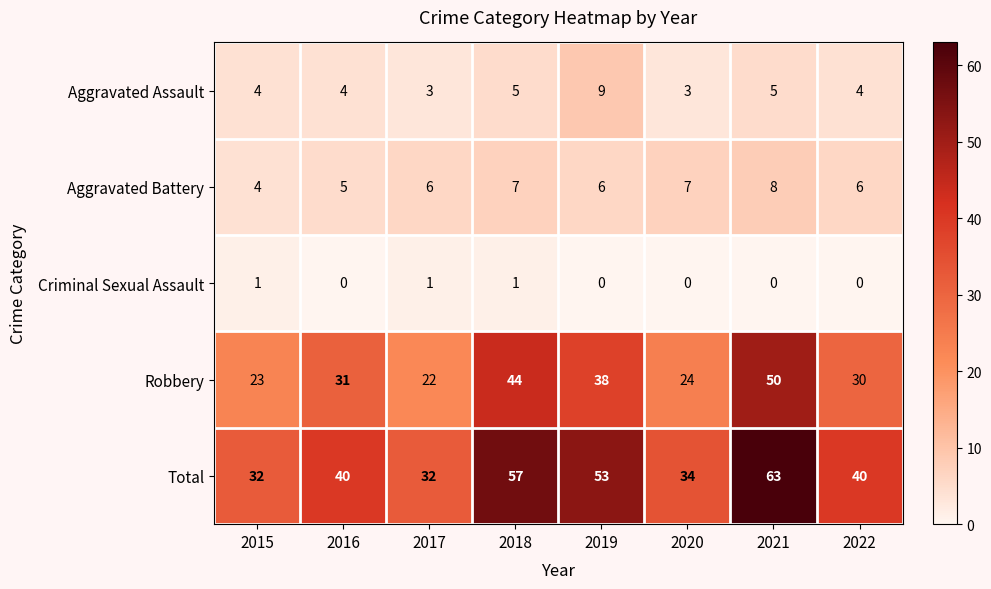

Which series has the largest total across all categories?

Total